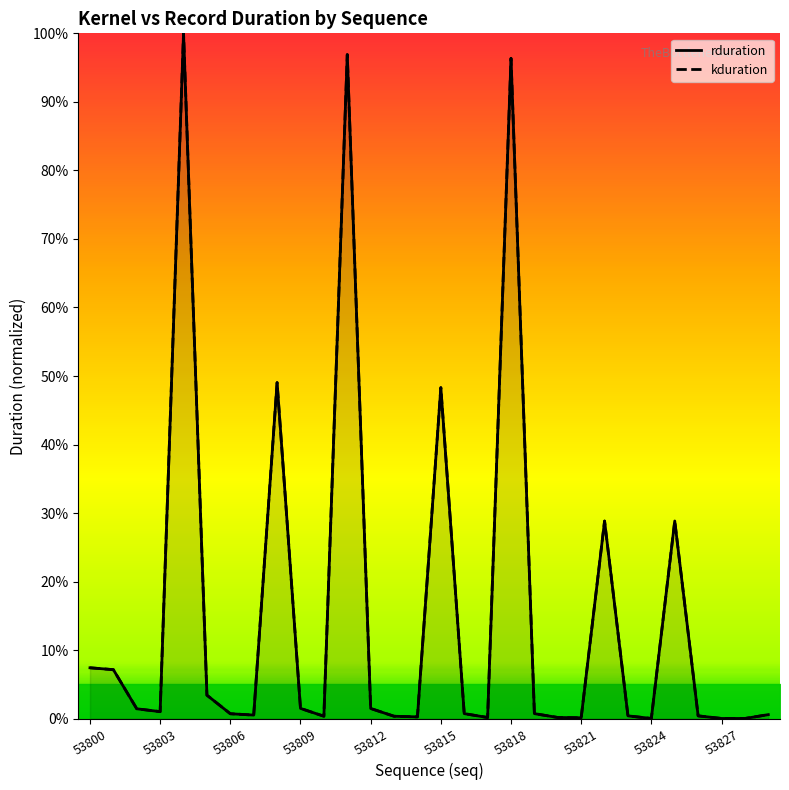

What is the sum of the rduration values at 17 and 53800?

7.6